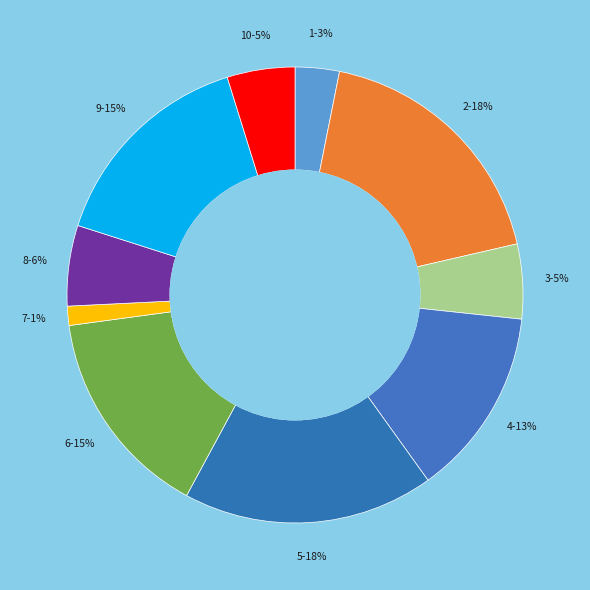

Does any single category account for the majority?

No